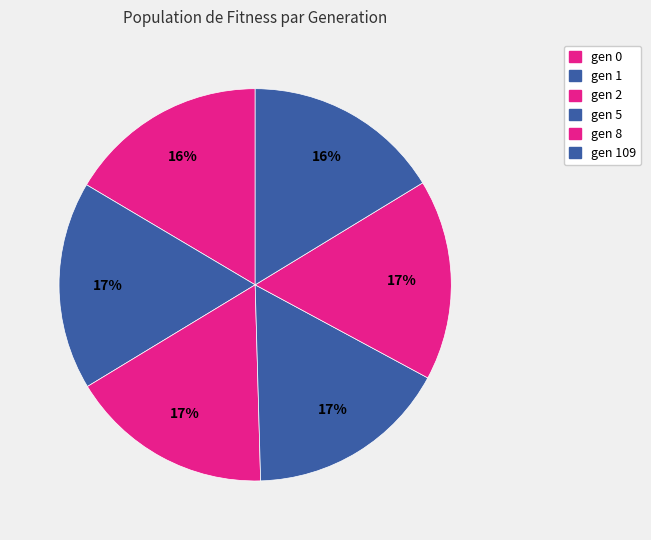

True or false: gen 2 accounts for 8% of the total.

False